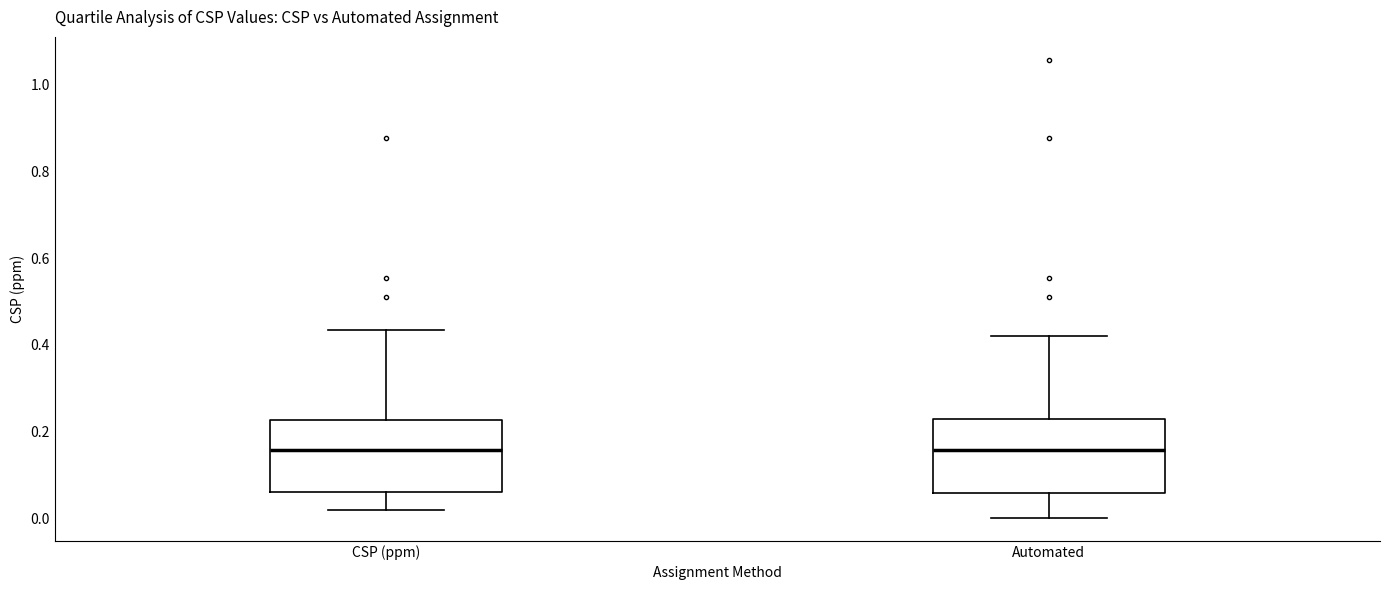

Where does the lower whisker of the box for CSP (ppm) end on the y-axis? The values are not printed on the chart, so give them approximately, as read against the axis.

0.02